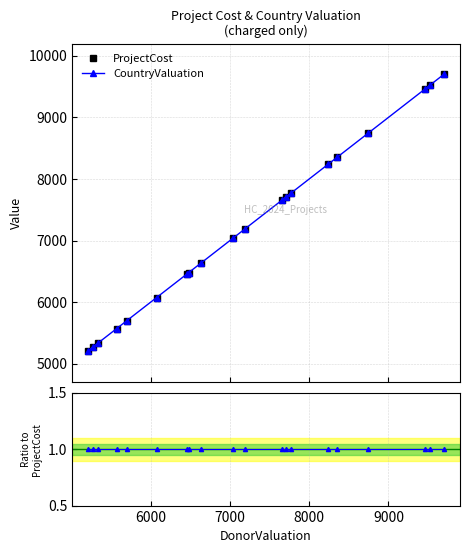

True or false: ProjectCost and Ratio to ProjectCost cross at least once.

False